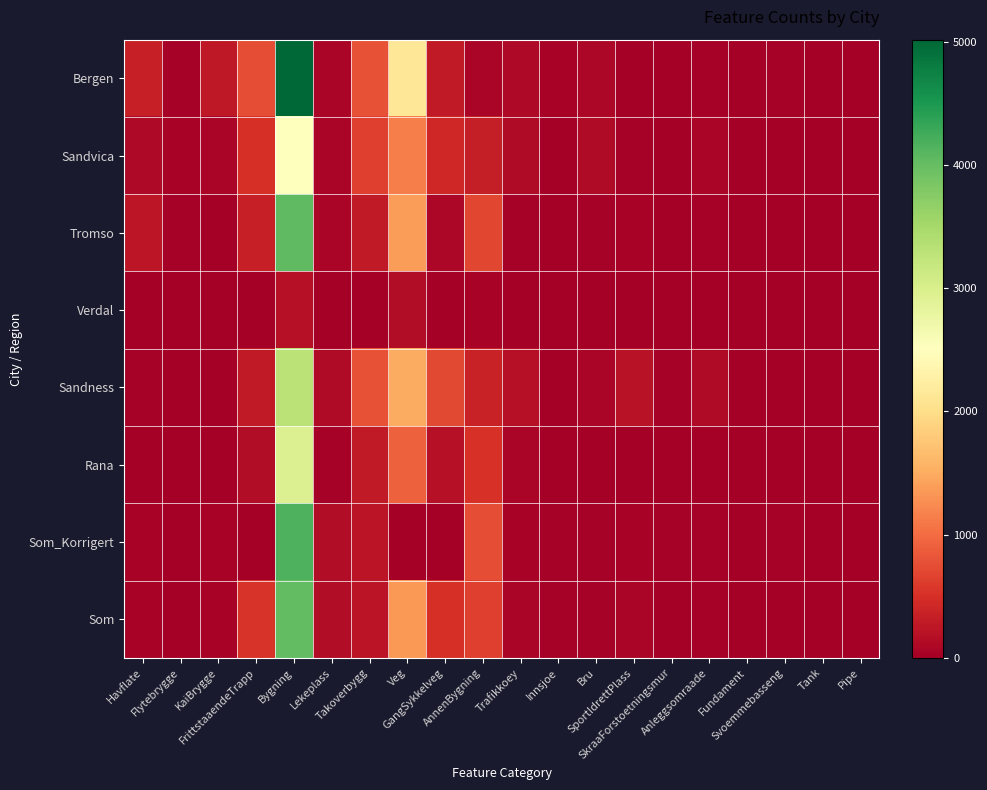

Reading left to right, list all the values displayed in this chart.

Bergen: Havflate=339	Flytebrygge=32	KaiBrygge=268	FrittstaaendeTrapp=755	Bygning=5017	Lekeplass=65	Takoverbygg=786	Veg=2127	GangSykkelveg=280	AnnenBygning=75	Trafikkoey=103	Innsjoe=48	Bru=79	SportIdrettPlass=18	SkraaForstoetningsmur=4	Anleggsomraade=29	Fundament=10	Svoemmebasseng=23	Tank=17	Pipe=5
Sandvica: Havflate=106	Flytebrygge=48	KaiBrygge=76	FrittstaaendeTrapp=496	Bygning=2507	Lekeplass=65	Takoverbygg=634	Veg=1144	GangSykkelveg=423	AnnenBygning=316	Trafikkoey=122	Innsjoe=1	Bru=133	SportIdrettPlass=33	SkraaForstoetningsmur=19	Anleggsomraade=72	Fundament=0	Svoemmebasseng=18	Tank=14	Pipe=1
Tromso: Havflate=236	Flytebrygge=32	KaiBrygge=15	FrittstaaendeTrapp=347	Bygning=4044	Lekeplass=78	Takoverbygg=278	Veg=1390	GangSykkelveg=92	AnnenBygning=690	Trafikkoey=36	Innsjoe=5	Bru=36	SportIdrettPlass=50	SkraaForstoetningsmur=1	Anleggsomraade=34	Fundament=0	Svoemmebasseng=0	Tank=2	Pipe=0
Verdal: Havflate=0	Flytebrygge=0	KaiBrygge=0	FrittstaaendeTrapp=4	Bygning=184	Lekeplass=0	Takoverbygg=8	Veg=154	GangSykkelveg=1	AnnenBygning=42	Trafikkoey=2	Innsjoe=0	Bru=1	SportIdrettPlass=0	SkraaForstoetningsmur=0	Anleggsomraade=0	Fundament=0	Svoemmebasseng=1	Tank=12	Pipe=0
Sandness: Havflate=37	Flytebrygge=0	KaiBrygge=11	FrittstaaendeTrapp=286	Bygning=3295	Lekeplass=122	Takoverbygg=786	Veg=1496	GangSykkelveg=712	AnnenBygning=356	Trafikkoey=181	Innsjoe=1	Bru=60	SportIdrettPlass=205	SkraaForstoetningsmur=20	Anleggsomraade=133	Fundament=2	Svoemmebasseng=3	Tank=6	Pipe=0
Rana: Havflate=0	Flytebrygge=0	KaiBrygge=0	FrittstaaendeTrapp=143	Bygning=2948	Lekeplass=20	Takoverbygg=288	Veg=902	GangSykkelveg=179	AnnenBygning=525	Trafikkoey=61	Innsjoe=2	Bru=0	SportIdrettPlass=17	SkraaForstoetningsmur=0	Anleggsomraade=0	Fundament=0	Svoemmebasseng=1	Tank=5	Pipe=0
Som_Korrigert: Havflate=48	Flytebrygge=12	KaiBrygge=40	FrittstaaendeTrapp=0	Bygning=4164	Lekeplass=155	Takoverbygg=234	Veg=0	GangSykkelveg=0	AnnenBygning=753	Trafikkoey=53	Innsjoe=21	Bru=21	SportIdrettPlass=56	SkraaForstoetningsmur=20	Anleggsomraade=21	Fundament=12	Svoemmebasseng=20	Tank=1	Pipe=0
Som: Havflate=47	Flytebrygge=12	KaiBrygge=41	FrittstaaendeTrapp=545	Bygning=4028	Lekeplass=153	Takoverbygg=230	Veg=1352	GangSykkelveg=492	AnnenBygning=635	Trafikkoey=61	Innsjoe=22	Bru=21	SportIdrettPlass=68	SkraaForstoetningsmur=7	Anleggsomraade=25	Fundament=11	Svoemmebasseng=16	Tank=2	Pipe=0